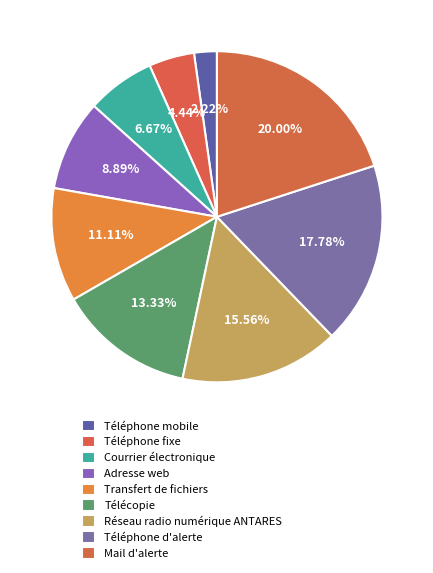

How many slices are in this pie chart?

9